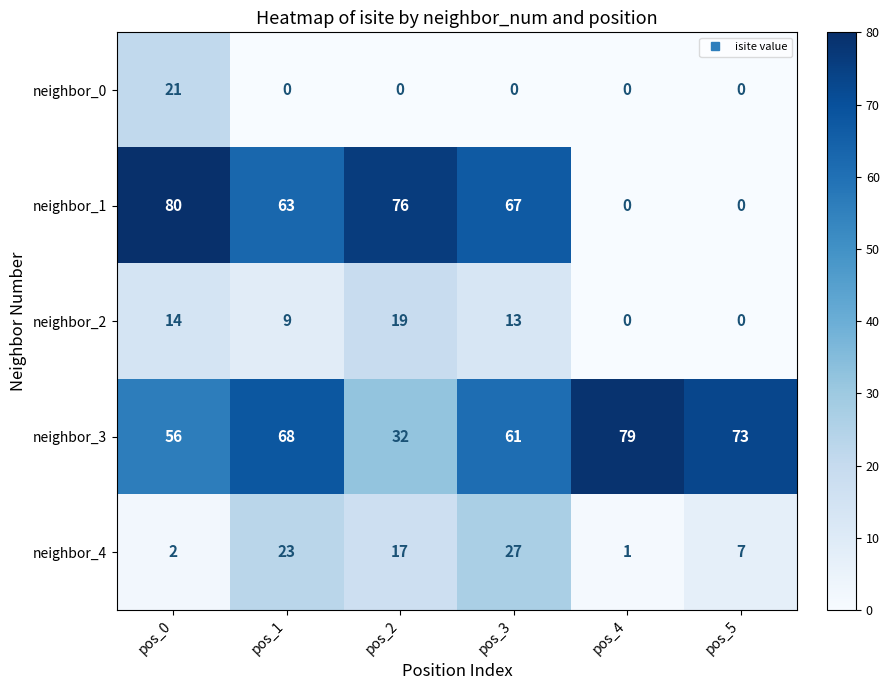

What is the approximate value of neighbor_4 at pos_2, to the nearest 5?

15